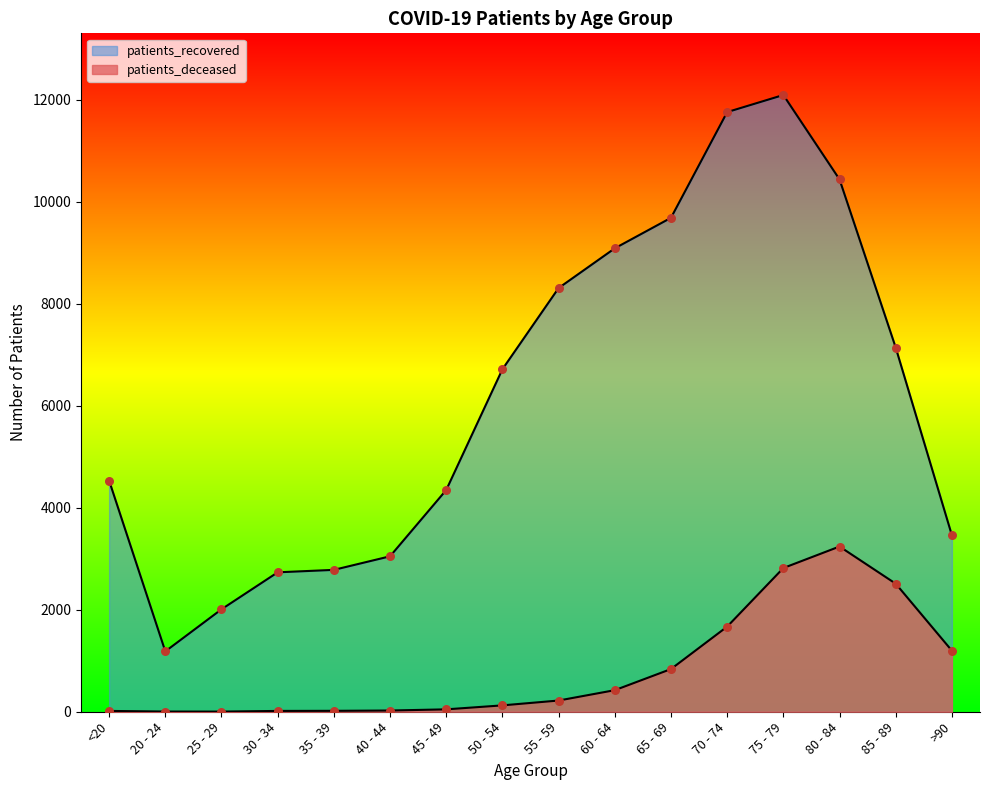

Which series reaches the maximum Y coordinate?

patients_recovered